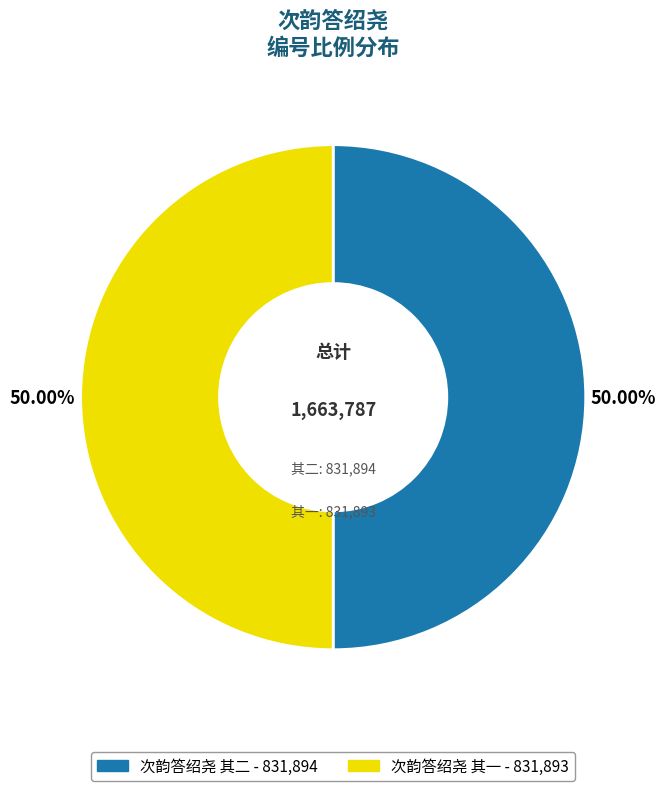

Count the number of slices in the pie.

2